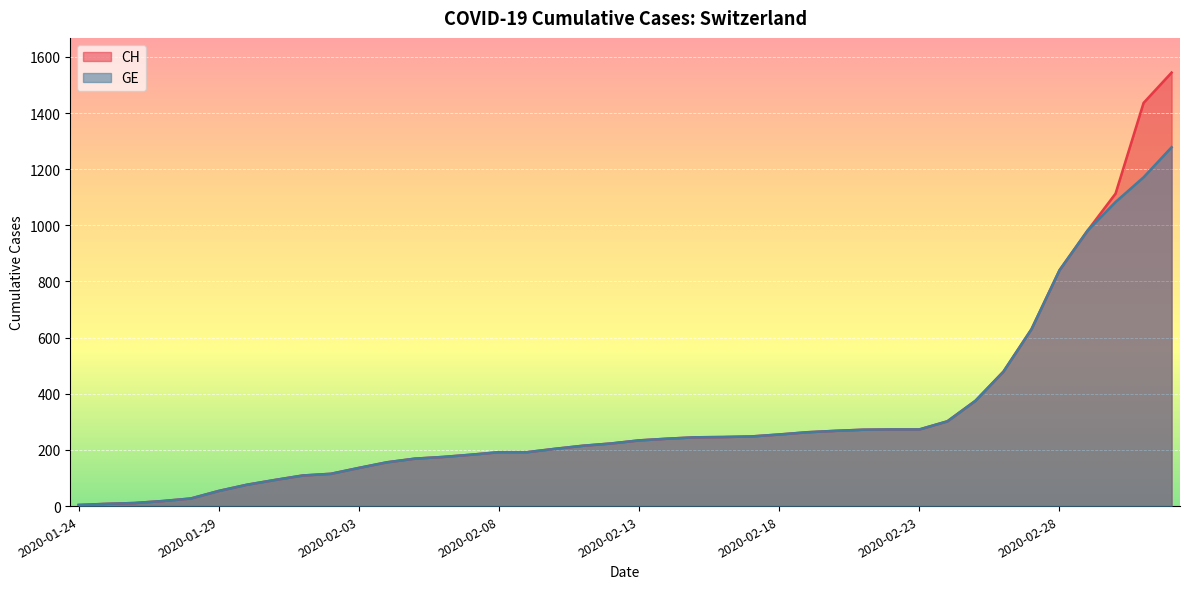

What position from the left is 2020-02-05?

13